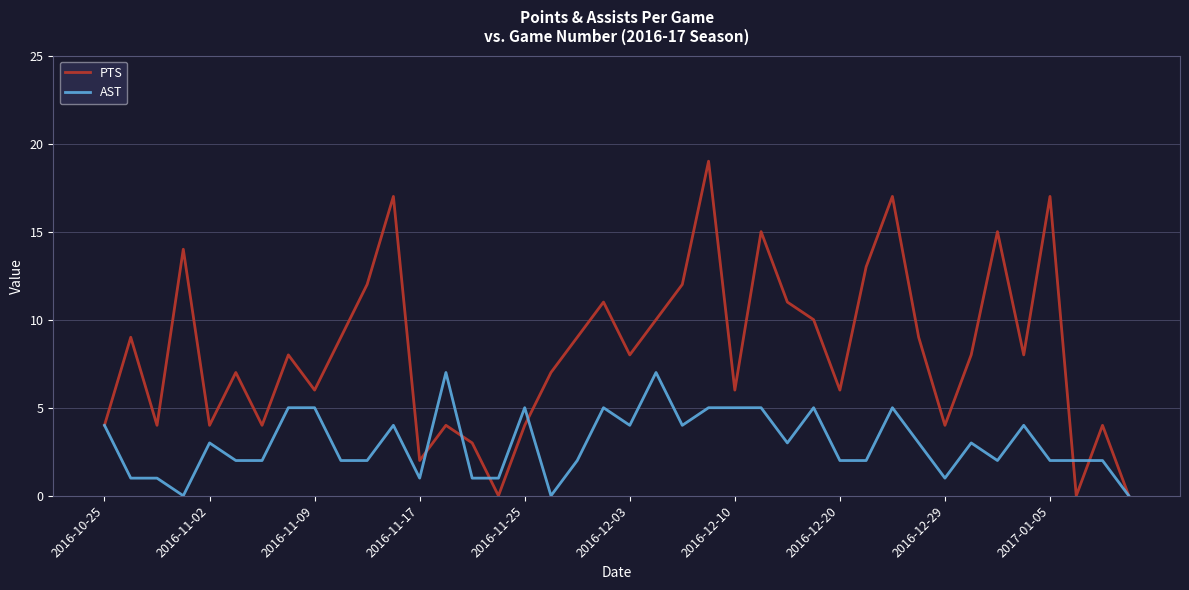

Which series has the largest range (max minus min)?

PTS